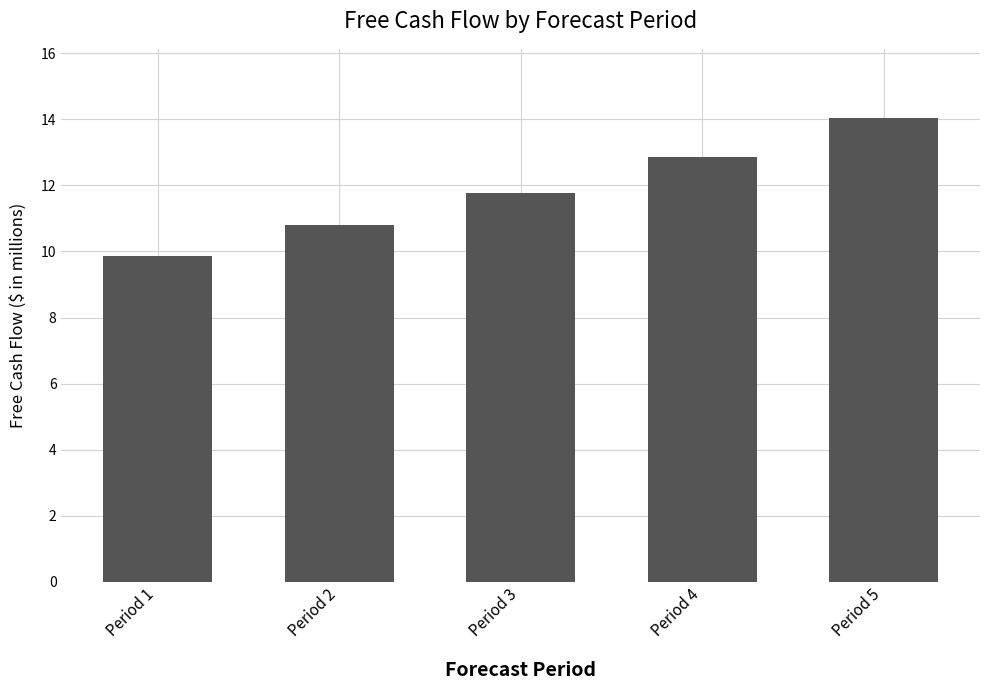

What is the ratio of the value at Period 4 to the value at Period 1?

1.3